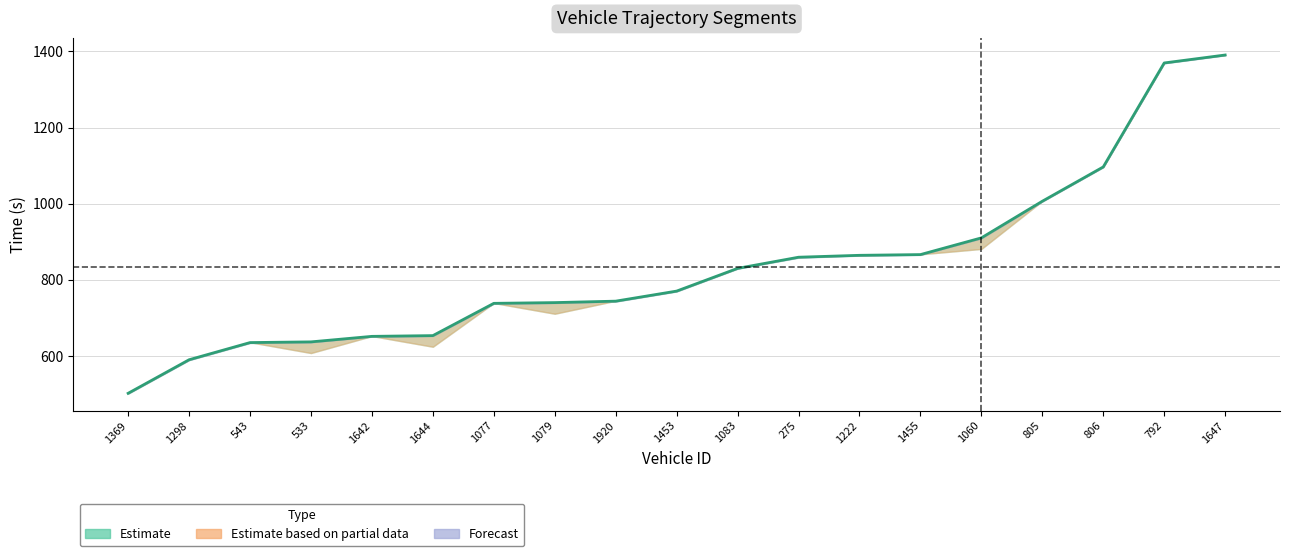

What is the sum of the values at 1060 and 806?

2006.7